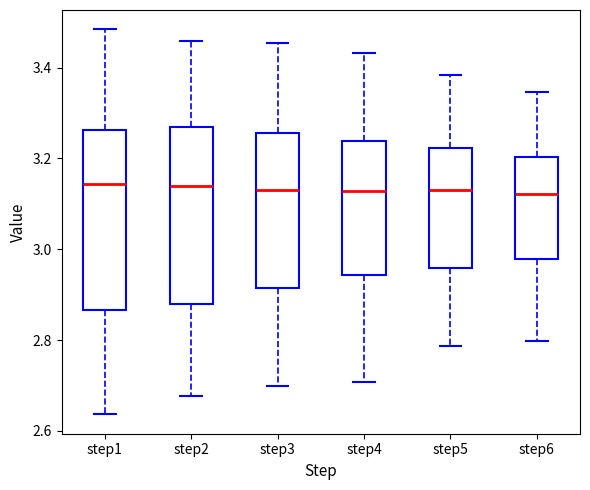

Reading left to right, read every box against the y-axis: the position of its median line, the range the box covers, and the ends of its whiskers. The values are not printed on the chart, so give them approximately, as read against the axis.

step1: median 3.14, box 2.86 to 3.26, whiskers 2.64 to 3.48
step2: median 3.14, box 2.88 to 3.26, whiskers 2.68 to 3.46
step3: median 3.14, box 2.92 to 3.26, whiskers 2.70 to 3.46
step4: median 3.12, box 2.94 to 3.24, whiskers 2.70 to 3.44
step5: median 3.14, box 2.96 to 3.22, whiskers 2.78 to 3.38
step6: median 3.12, box 2.98 to 3.20, whiskers 2.80 to 3.34